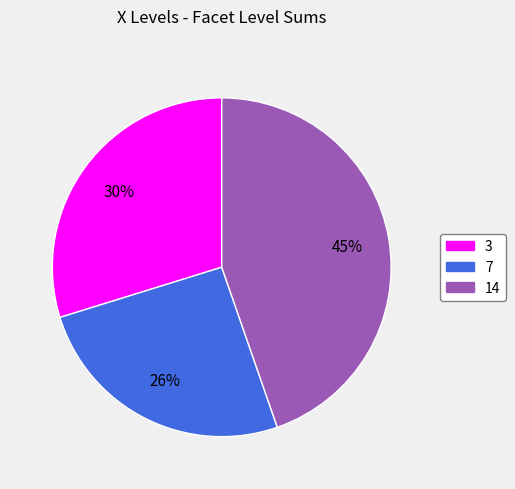

Is there a majority slice in this chart?

No